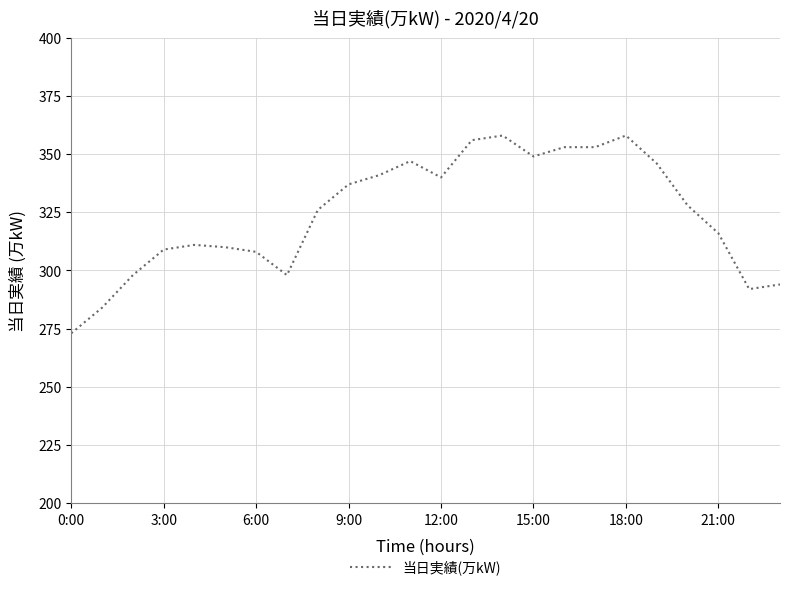

True or false: there are more than 1 points higher than both neighbors.

True